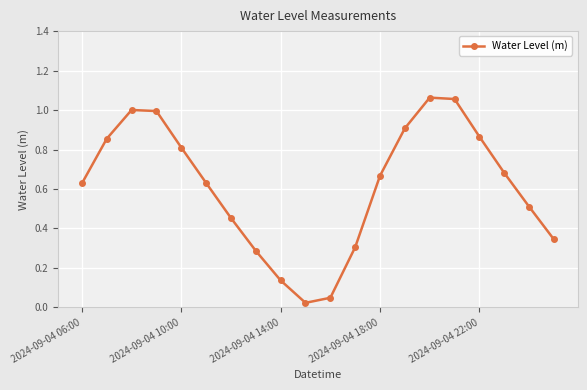

What is the difference between the maximum and second lowest values?

1.0